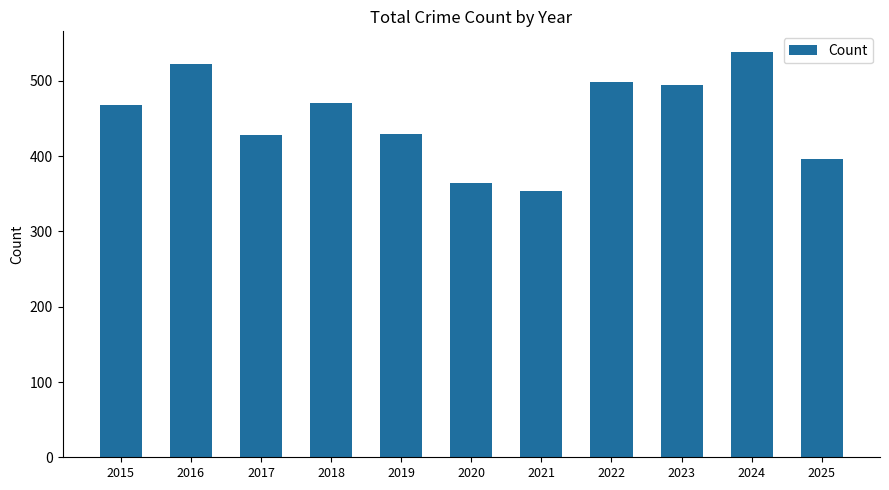

True or false: the data shows 354 at 2021.

True